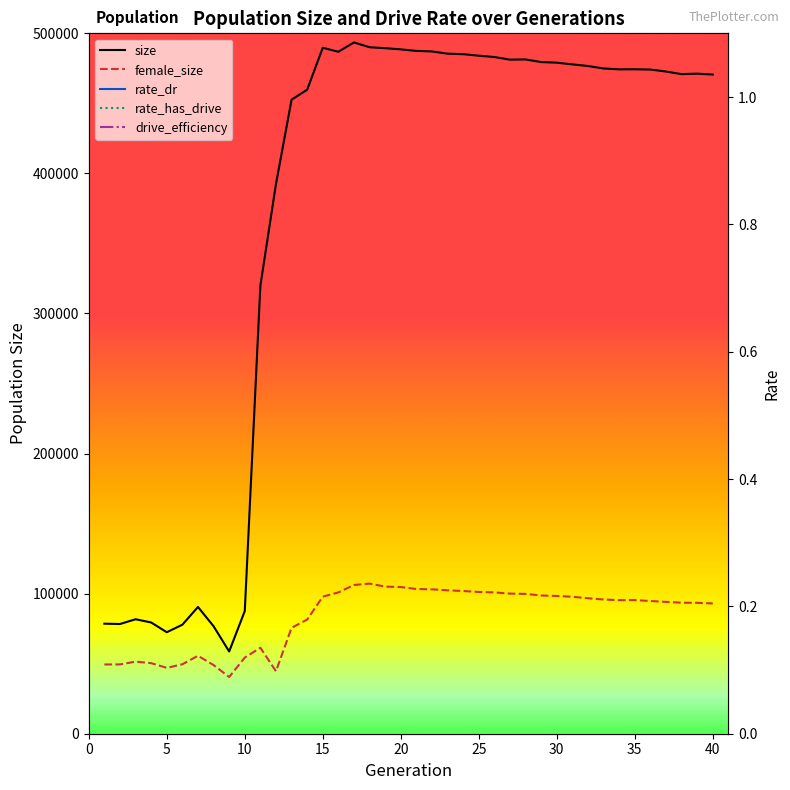

What is the sum of all female_size values?

3341170.0